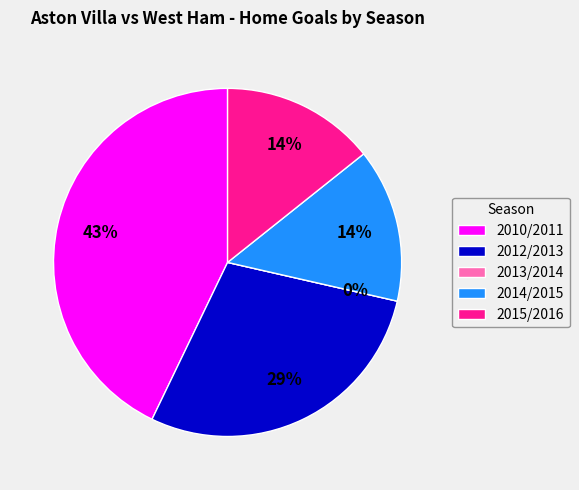

How many segments does this pie chart have?

5